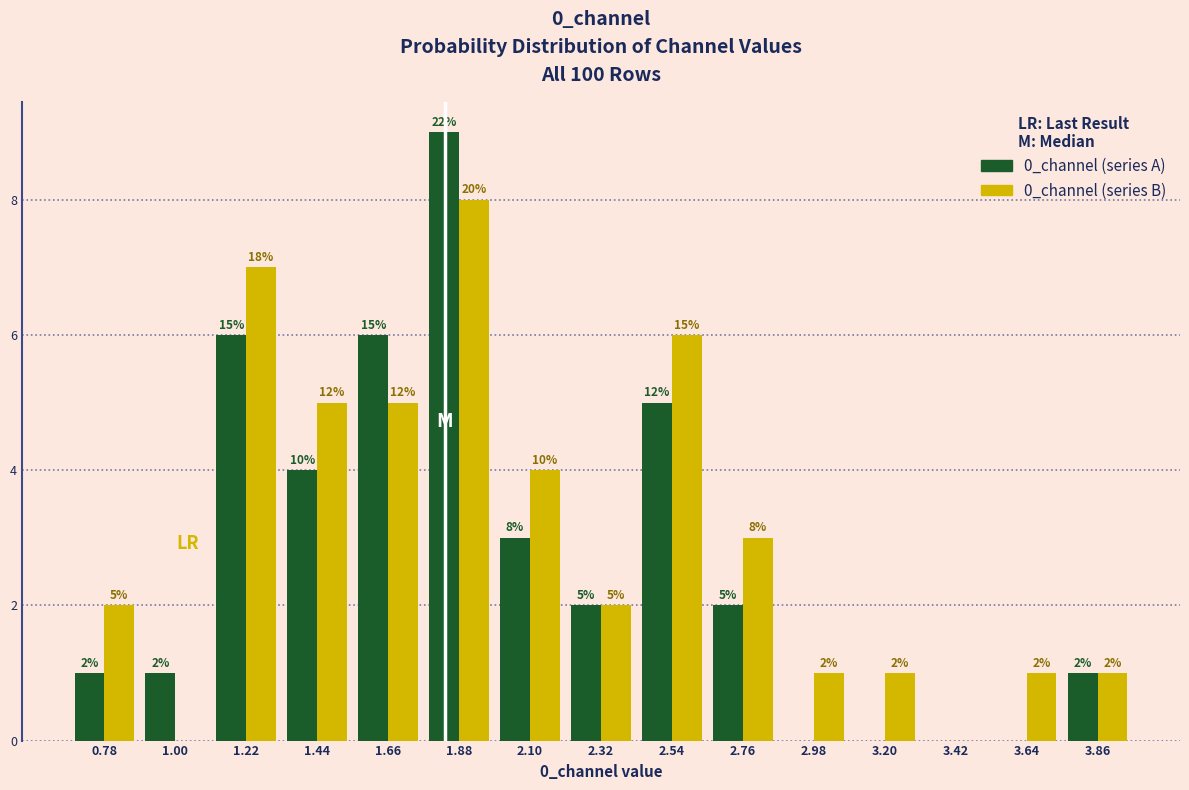

In the 0_channel (series A) series, which range on the x-axis has the tallest bar?

1.75 to 2.00